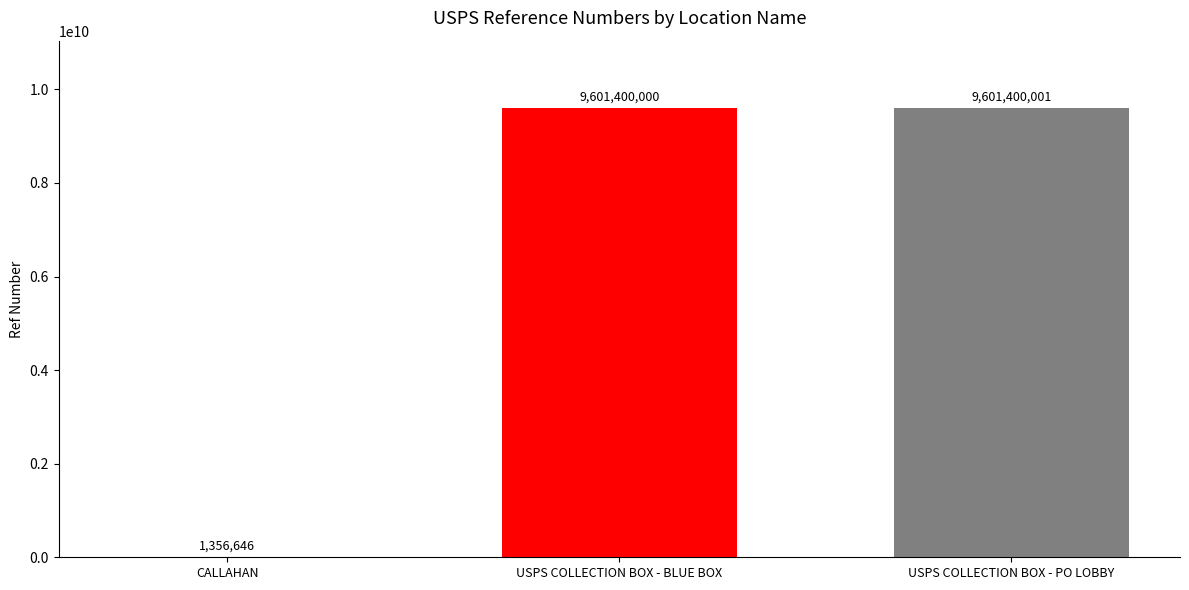

Are the bars horizontal?

No